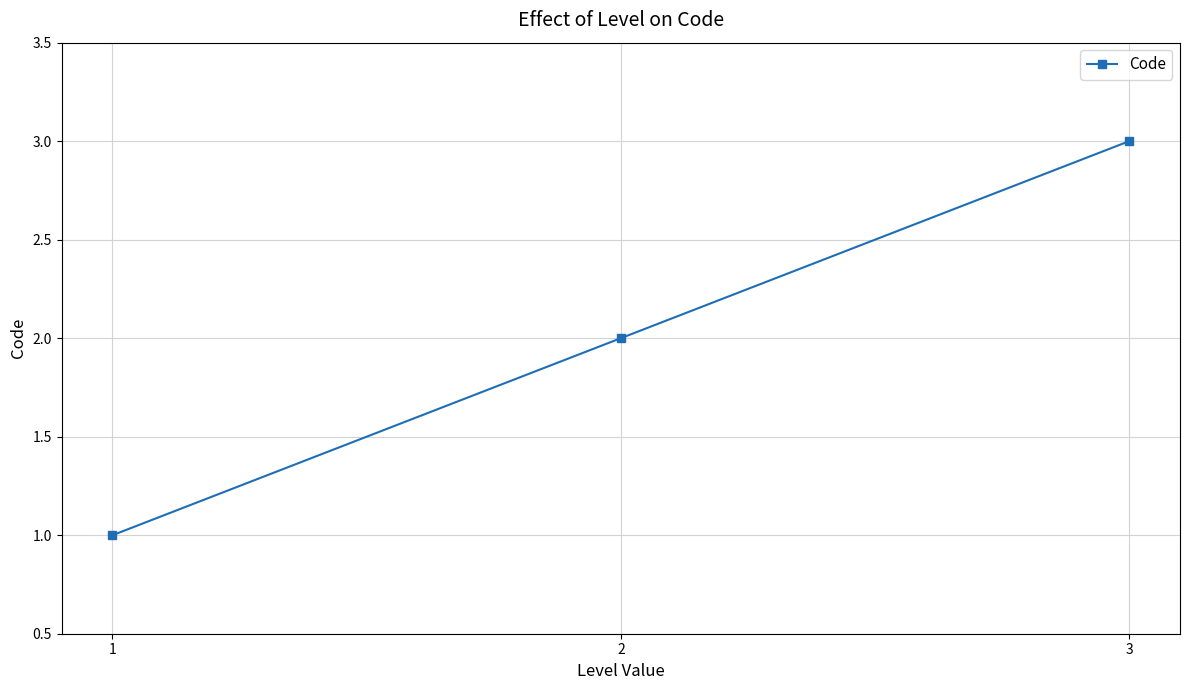

What is the value of the 3rd point from the left?

3